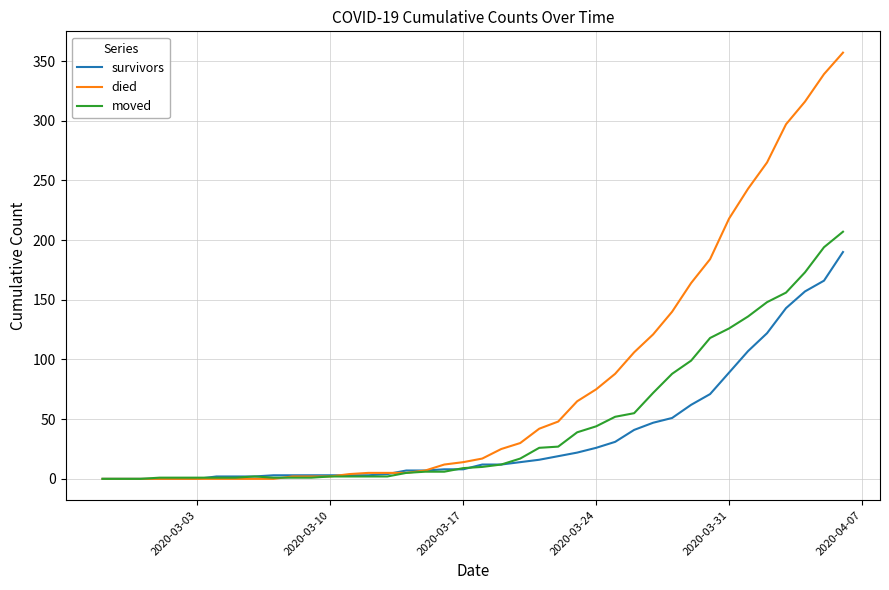

How many distinct data groups are displayed?

3